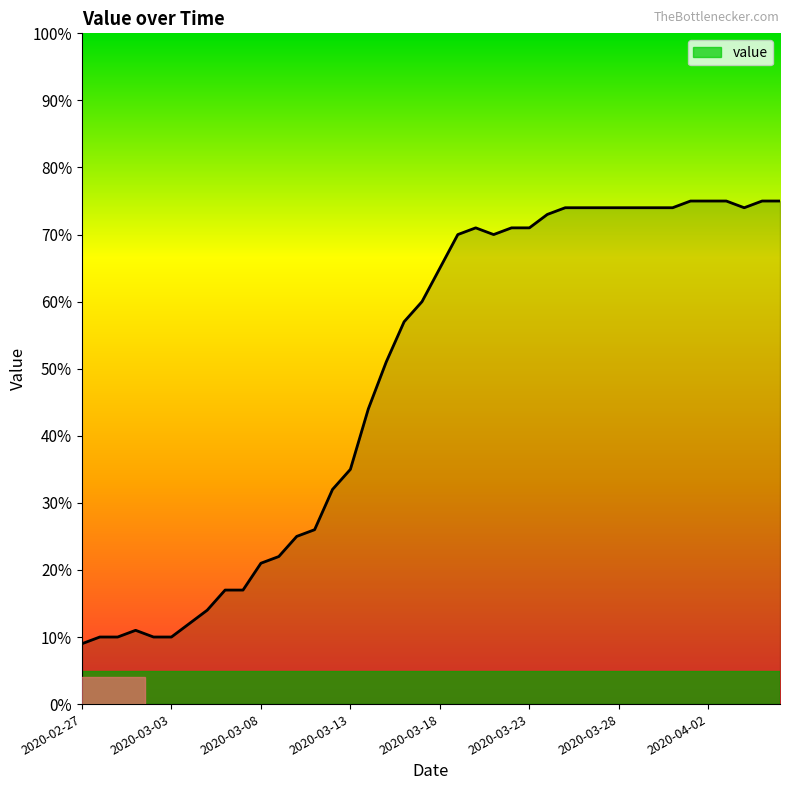

What is the average value?

49